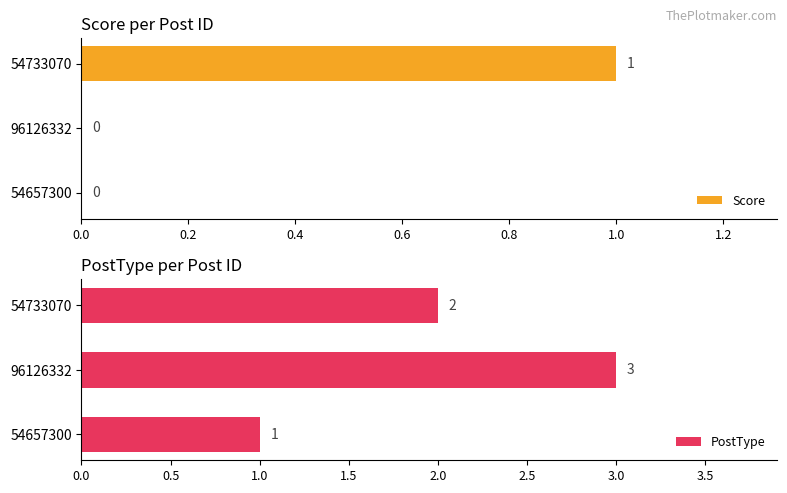

How many bars are there in total?

6